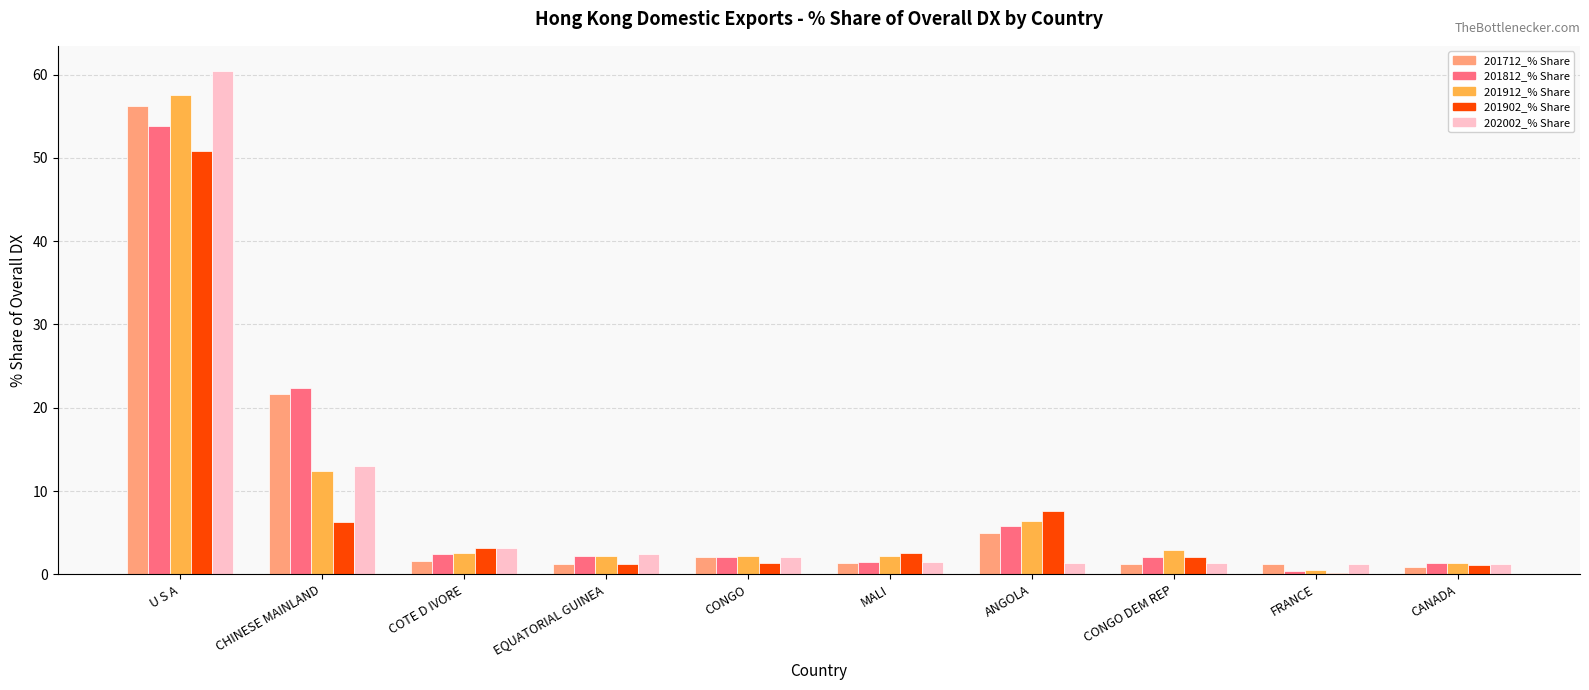

What is the value of the 201912_% Share bar at the 5th from the left?

2.2